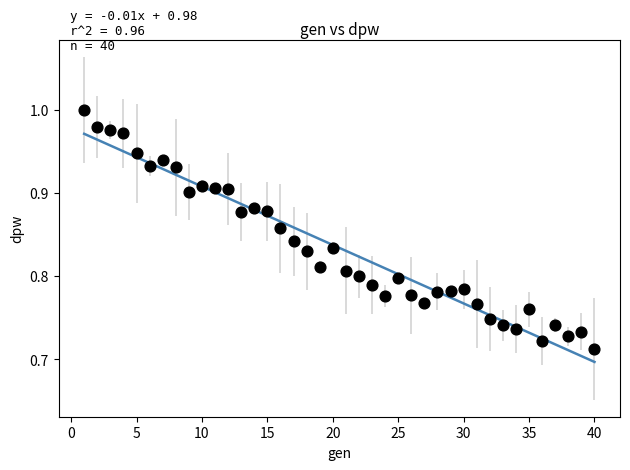

What is the range of Y values (max minus min)?

0.3